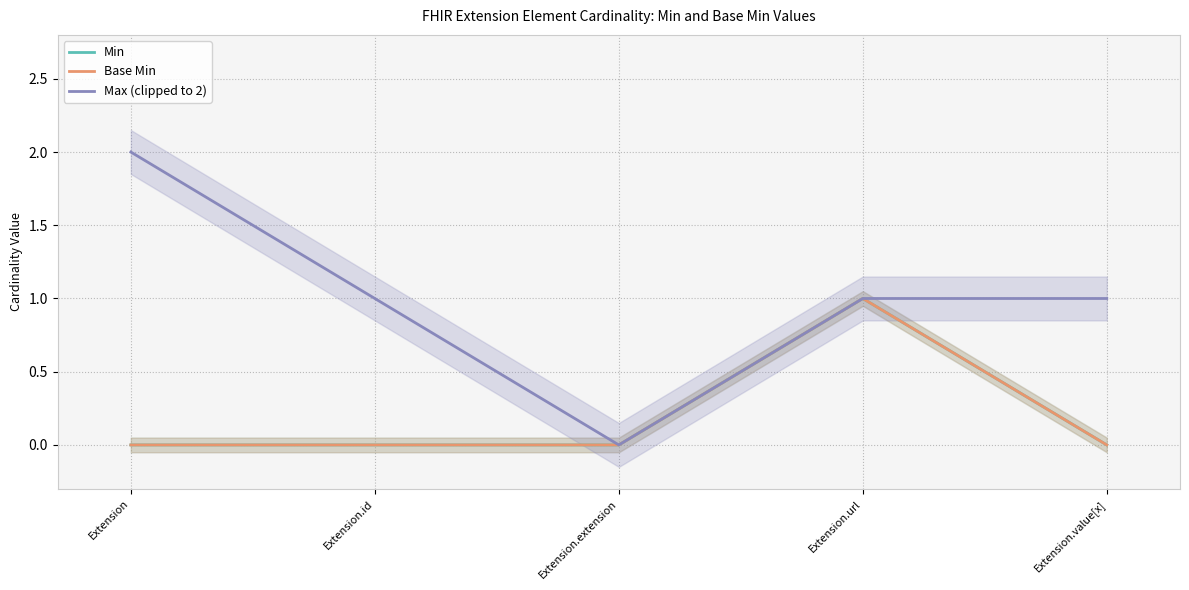

True or false: Base Min and Min intersect in this chart.

False